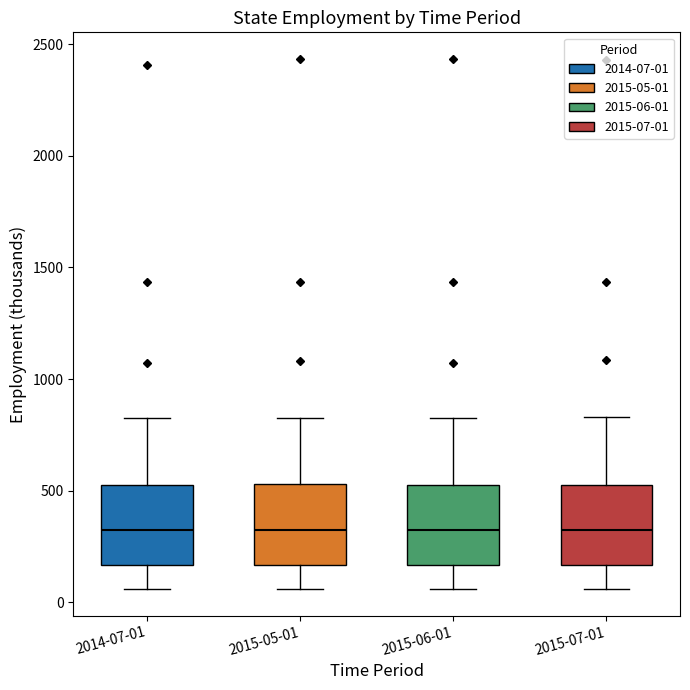

Where is the upper edge of the box for 2015-05-01 on the y-axis? The values are not printed on the chart, so give them approximately, as read against the axis.

550